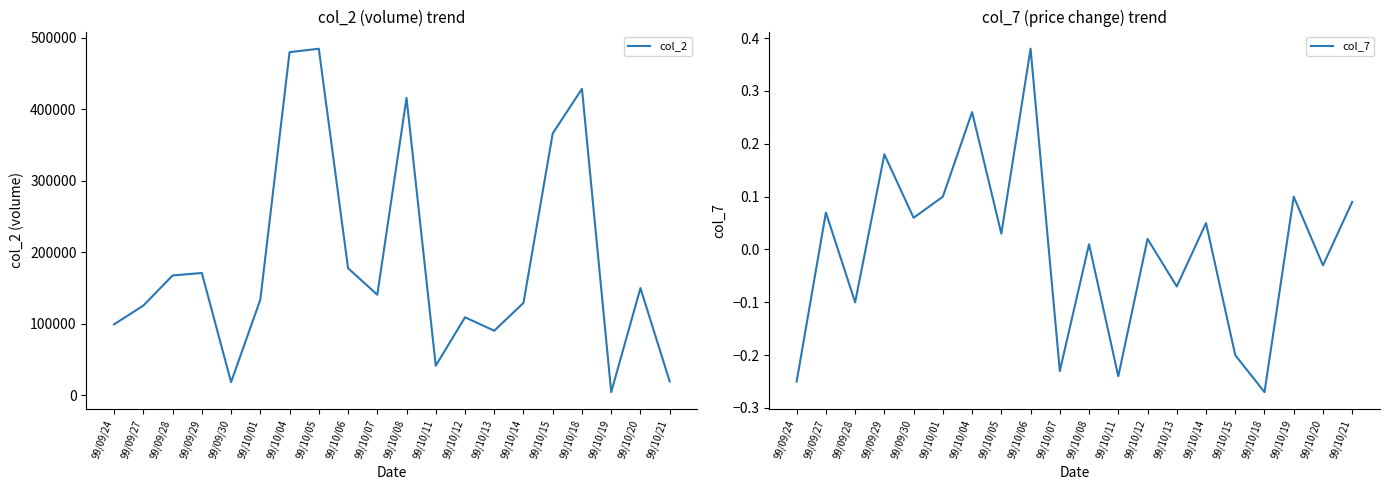

At which label is col_7 closest to 0?

99/10/08